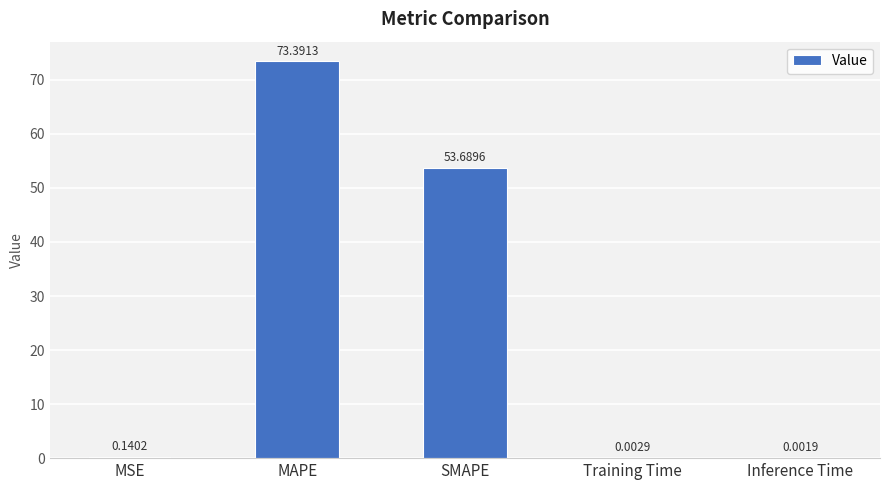

At which label is the value closest to 36?

SMAPE